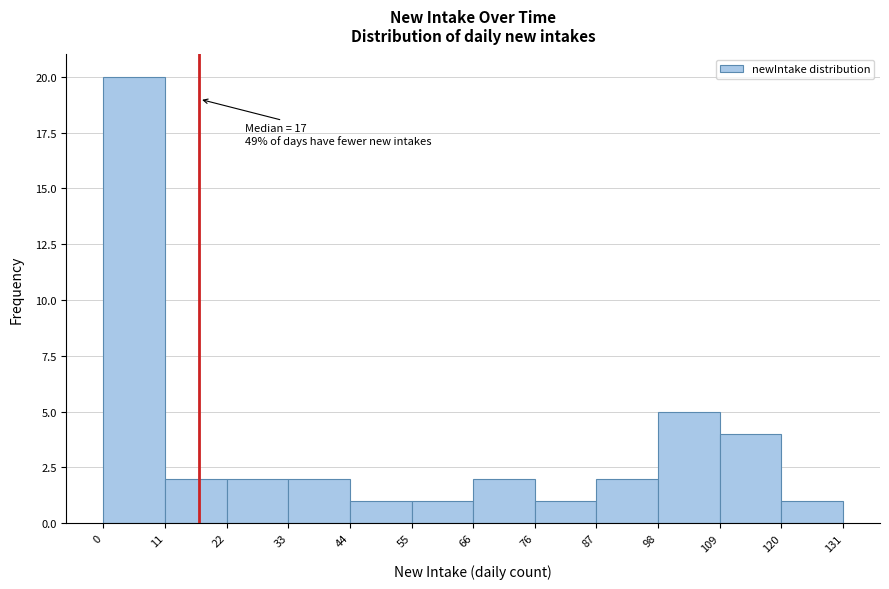

Over which range of the x-axis is the bar tallest?

0 to 11